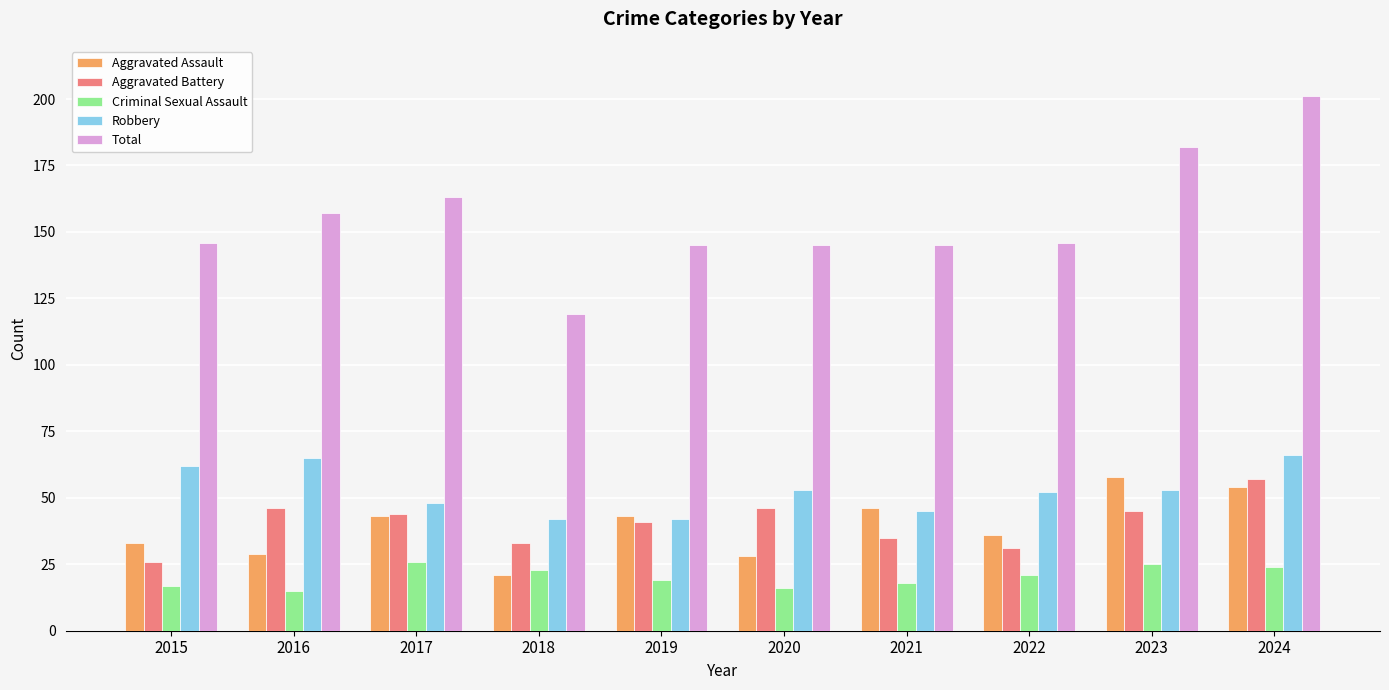

The Criminal Sexual Assault series shows 23 at 2018. True or false?

True